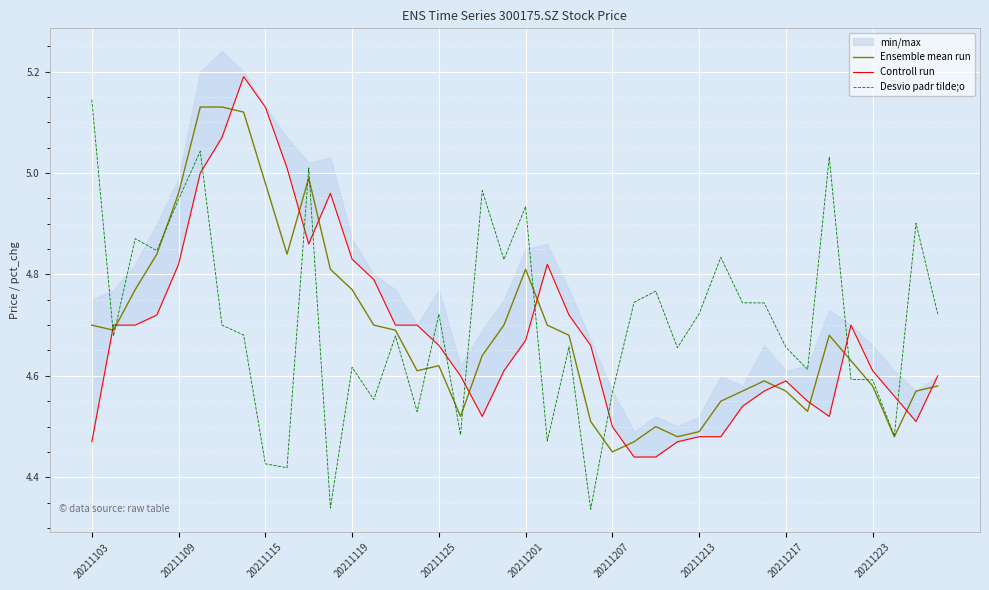

Which category has the lowest value in the Ensemble mean run series?

20211207